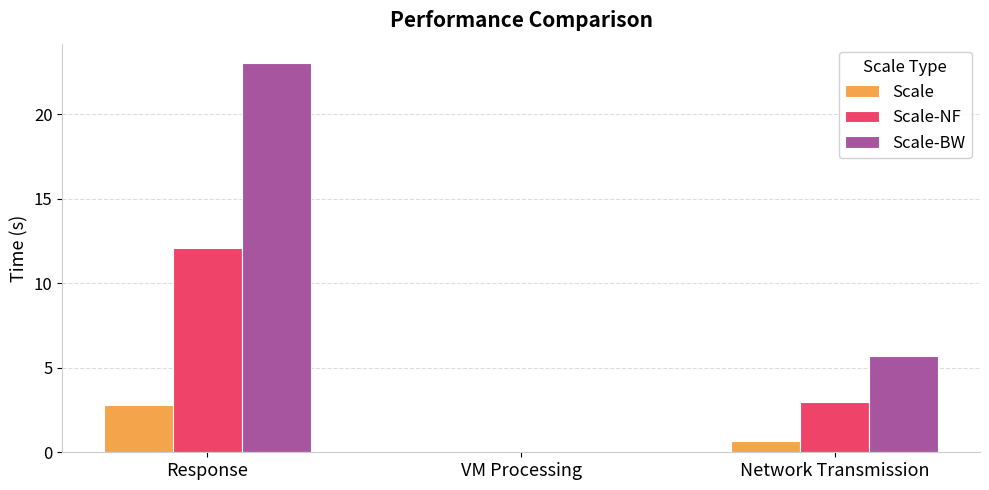

What is the greatest value displayed?

23.0